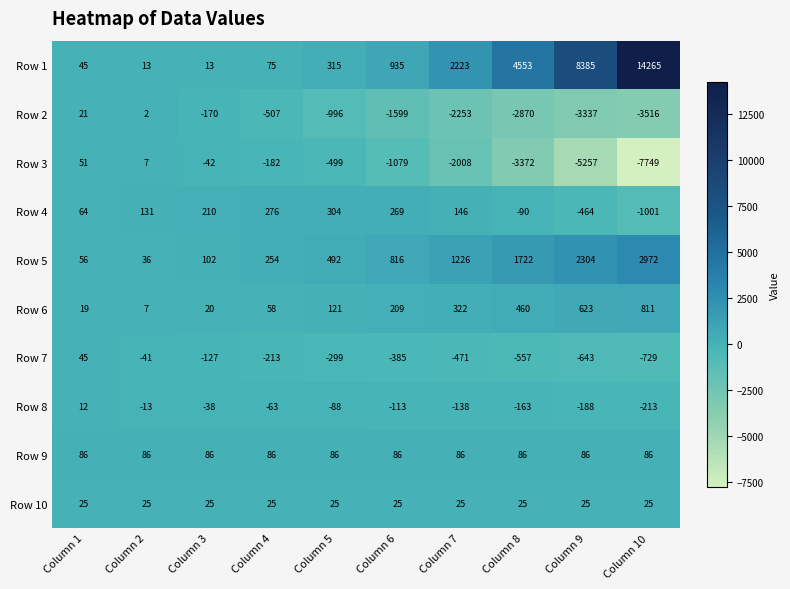

Which series has the largest total across all categories?

Row 1